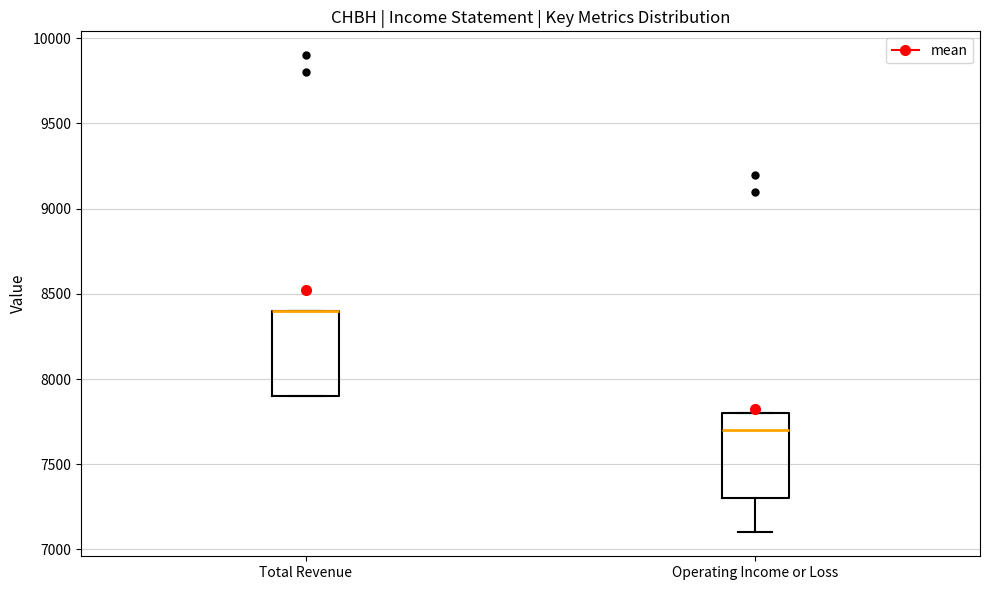

Reading left to right, read every box against the y-axis: the position of its median line, the range the box covers, and the ends of its whiskers. The values are not printed on the chart, so give them approximately, as read against the axis.

Total Revenue: median 8400 (drawn on the box's upper edge), box 7900 to 8400, whiskers 7900 to 8400
Operating Income or Loss: median 7700, box 7300 to 7800, whiskers 7100 to 7800